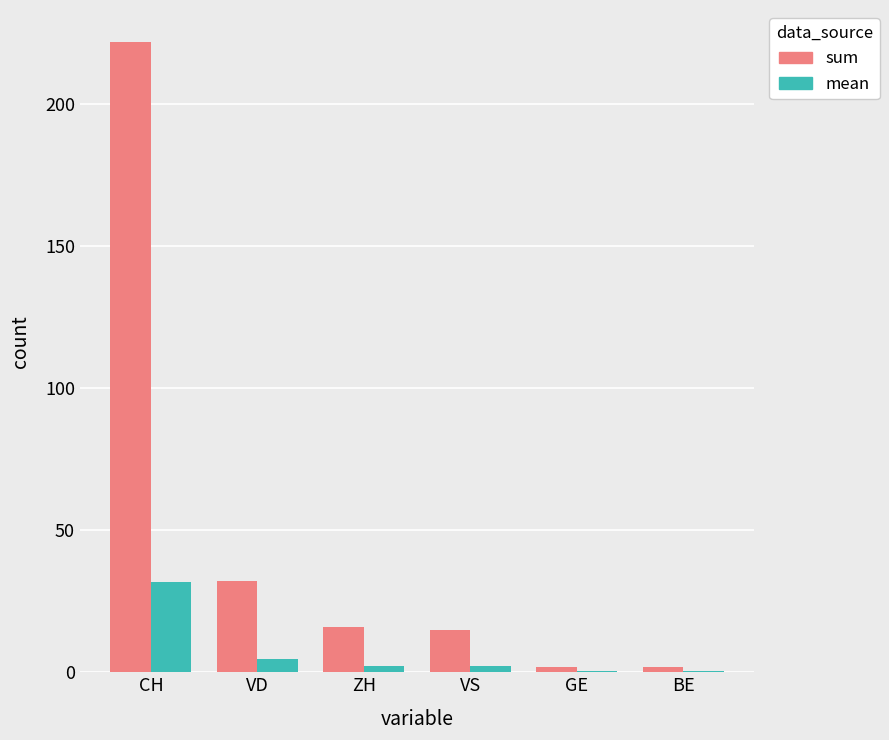

What is the maximum value shown in the chart?

222.0